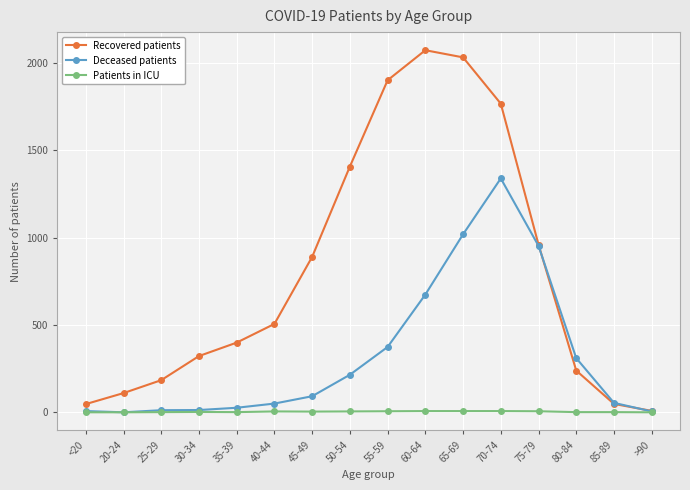

Which series has the widest spread of values?

Recovered patients